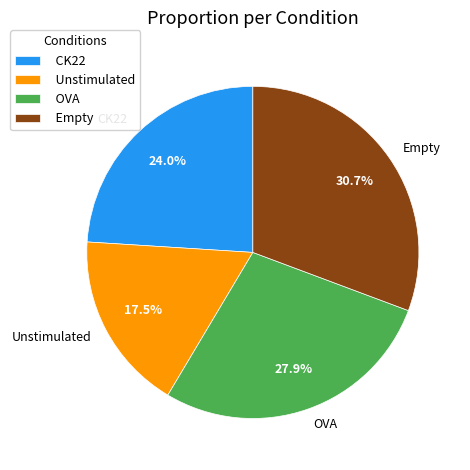

Is there any slice that represents more than half of the pie?

No